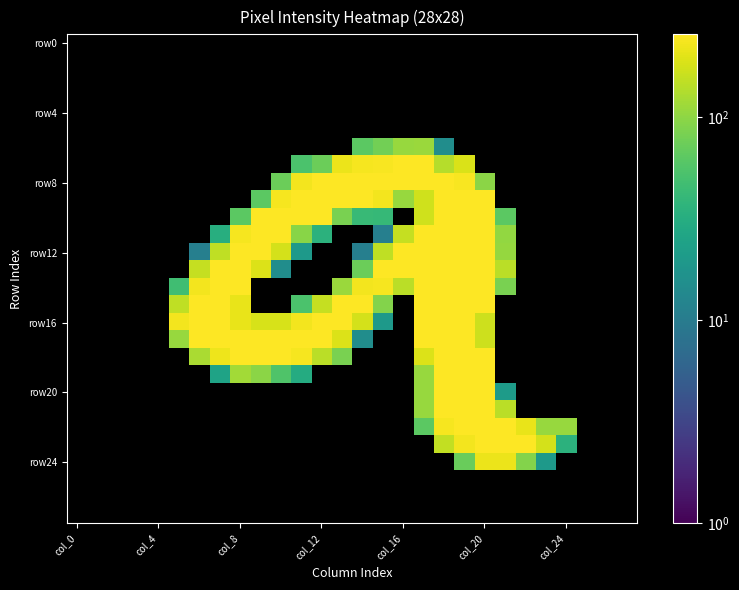

What is the minimum value shown in the chart?

11.0